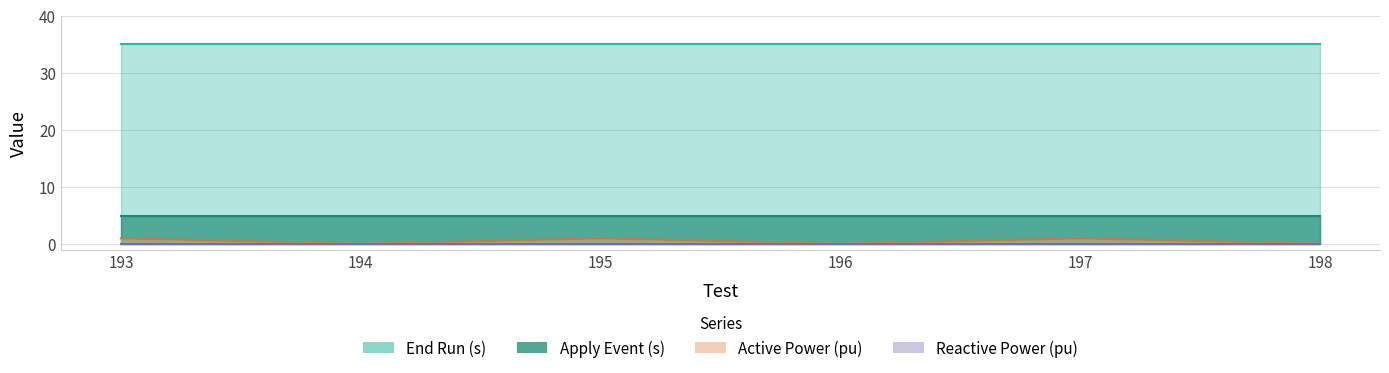

Reading left to right, transcribe all the data shown in this chart.

Active Power (pu): 1.0	0.1	1.0	0.1	1.0	0.1
End Run (s): 35.0	35.0	35.0	35.0	35.0	35.0
Apply Event (s): 5.0	5.0	5.0	5.0	5.0	5.0
Reactive Power (pu): 0.0	0.0	0.0	0.0	0.0	0.0